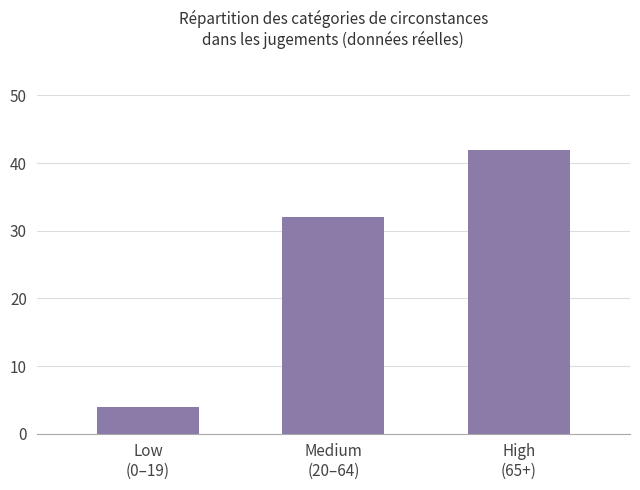

What is the sum of the values at Medium
(20–64) and High
(65+)?

74